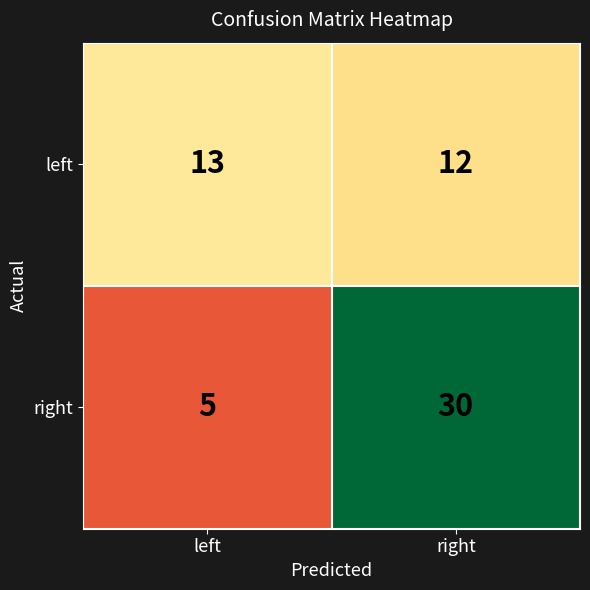

Which series has the largest total across all categories?

right